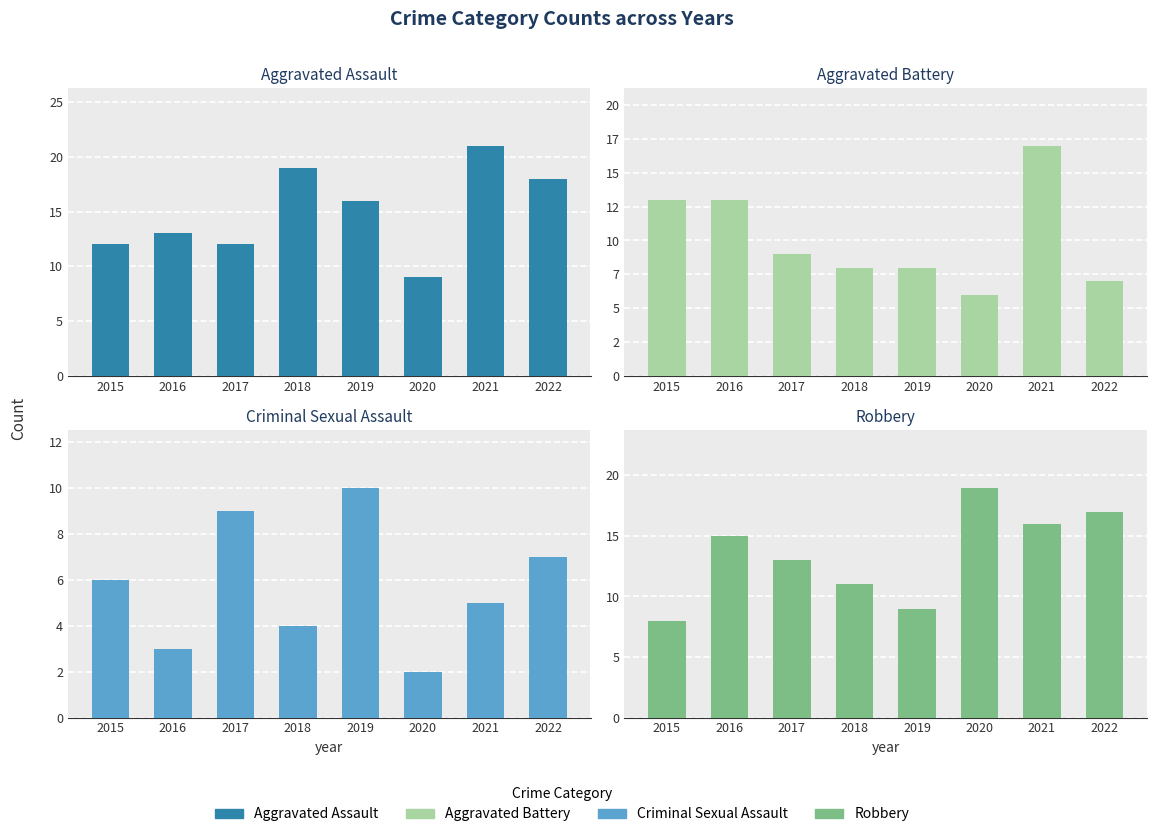

Reading left to right, transcribe all the data shown in this chart.

Aggravated Assault: 2015=12	2016=13	2017=12	2018=19	2019=16	2020=9	2021=21	2022=18
Aggravated Battery: 2015=13	2016=13	2017=9	2018=8	2019=8	2020=6	2021=17	2022=7
Criminal Sexual Assault: 2015=6	2016=3	2017=9	2018=4	2019=10	2020=2	2021=5	2022=7
Robbery: 2015=8	2016=15	2017=13	2018=11	2019=9	2020=19	2021=16	2022=17